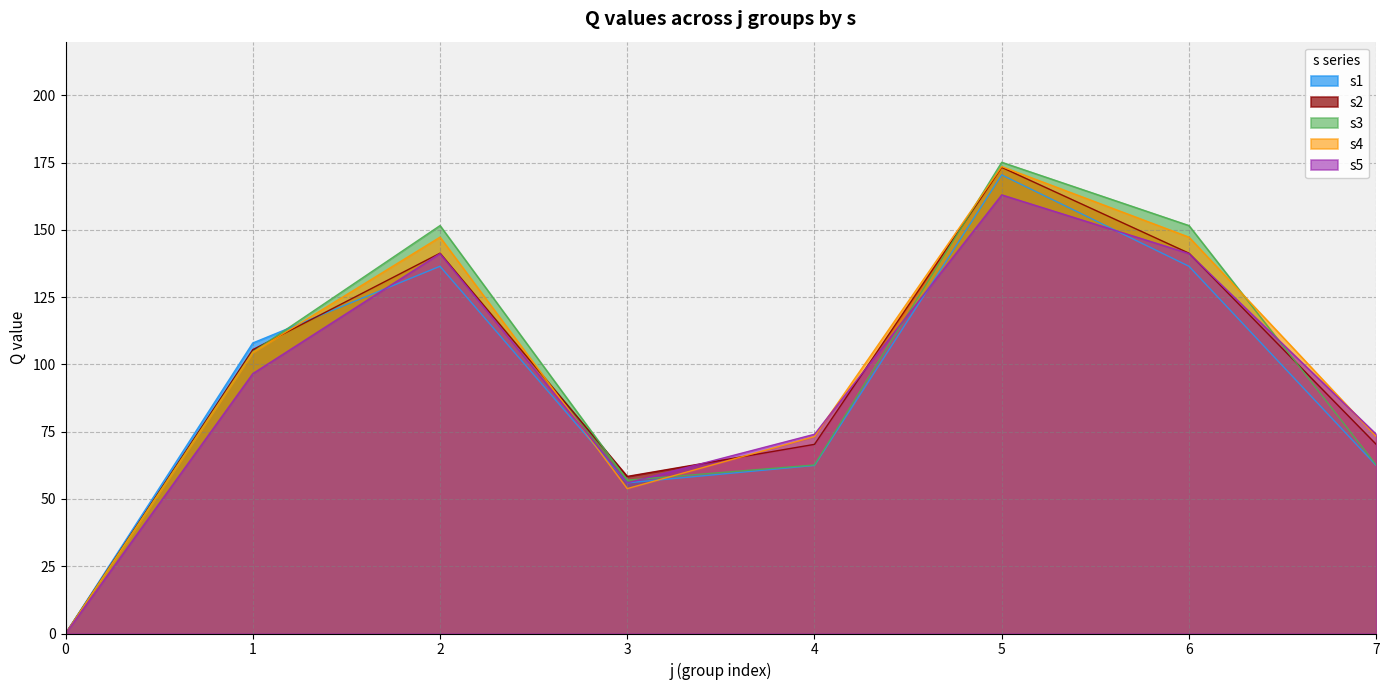

Rank the categories by value from highest to lowest.

5, 2, 6, 1, 4, 7, 3, 0